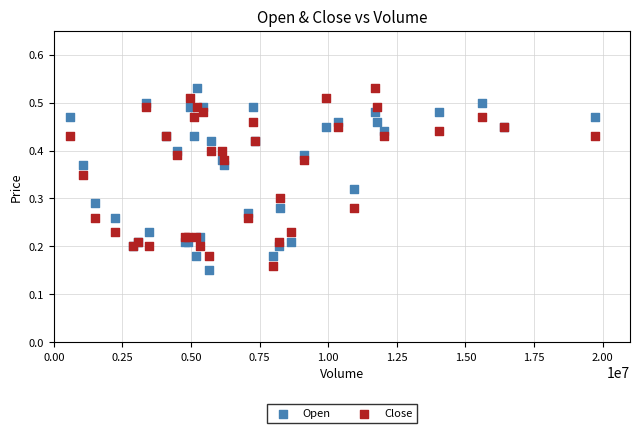

Which series reaches the minimum Y coordinate?

Open